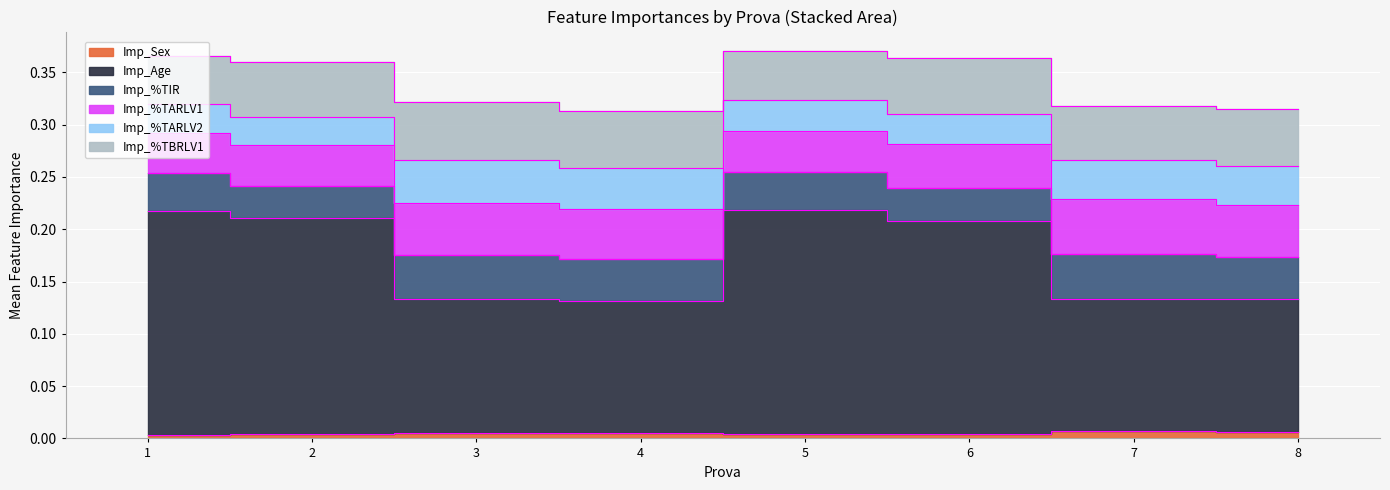

How many lines are shown in the chart?

6